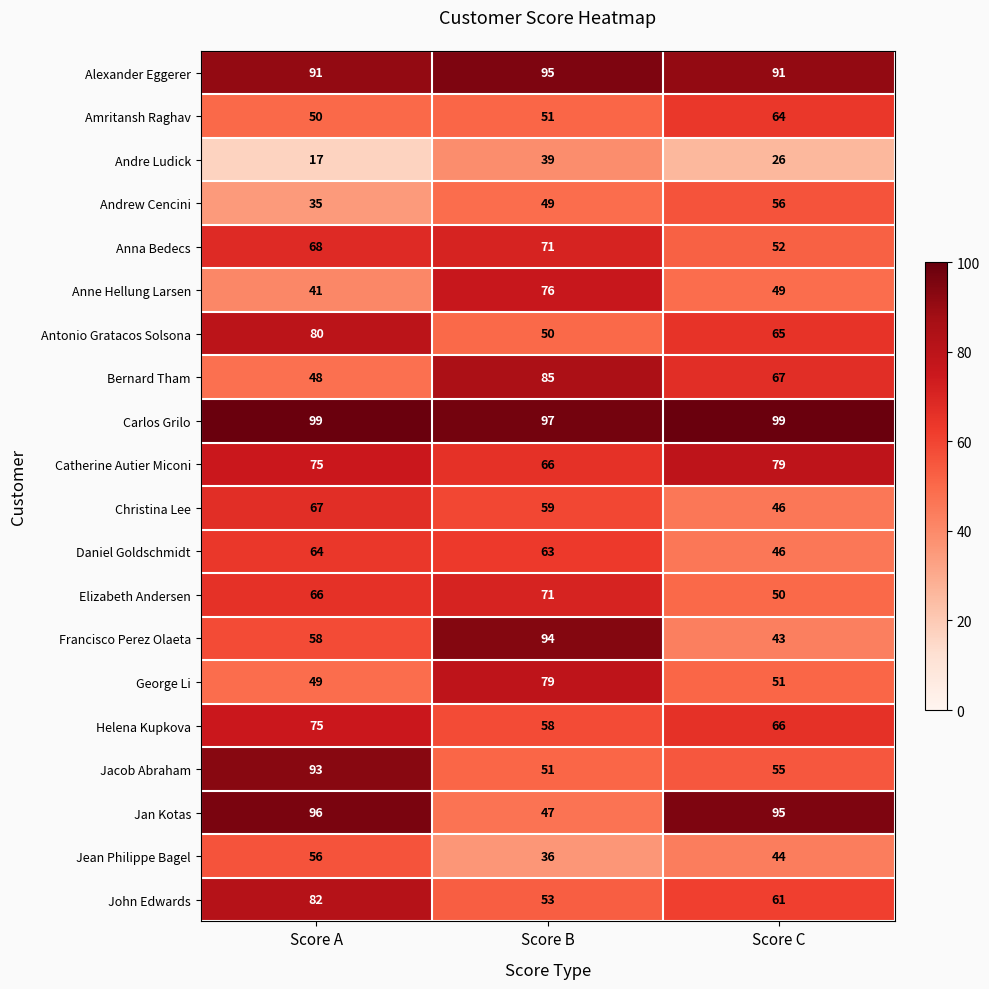

List the labels in order of Helena Kupkova value, largest first.

Score A, Score C, Score B